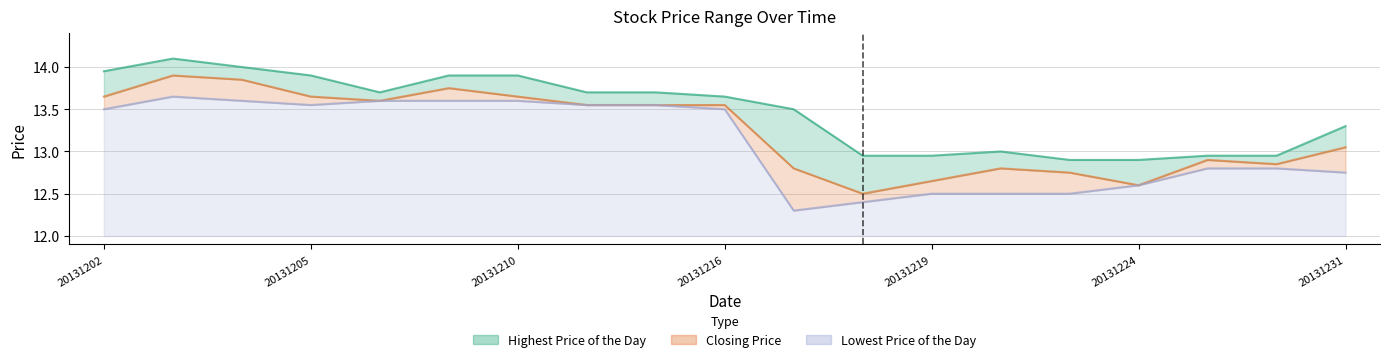

What is the greatest value displayed?

14.1